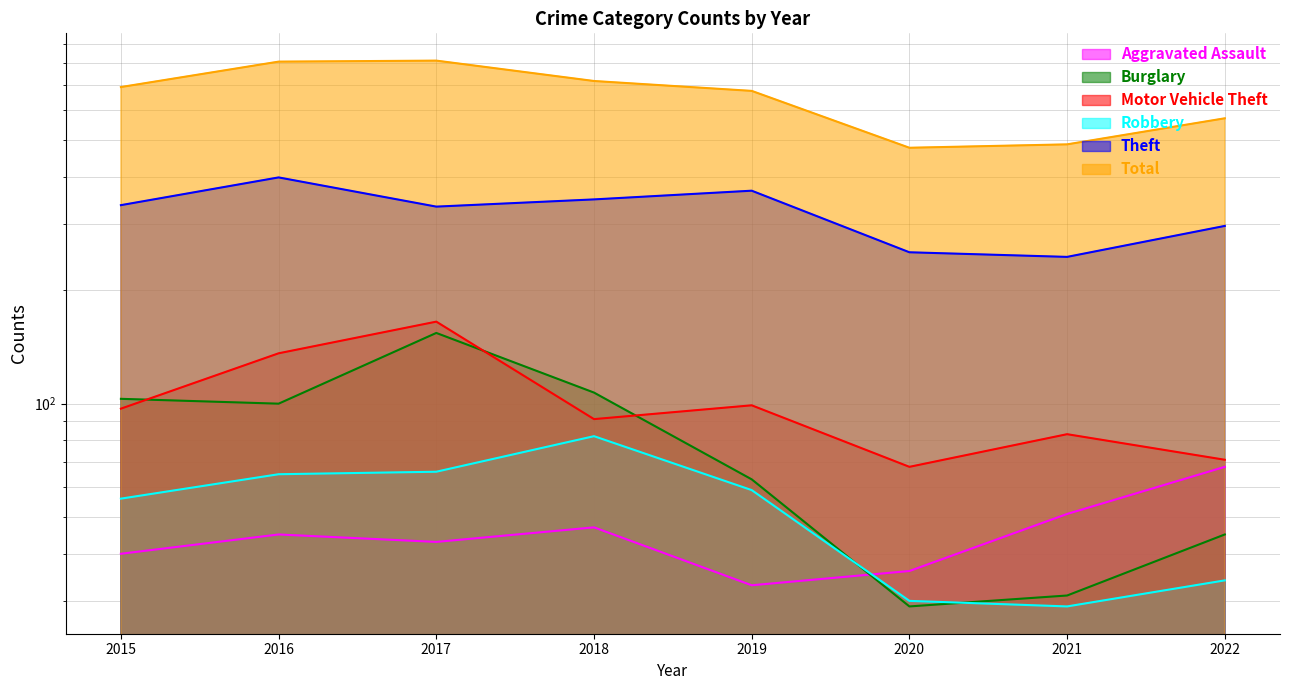

Between 2015 and 2017, which is larger?

2017